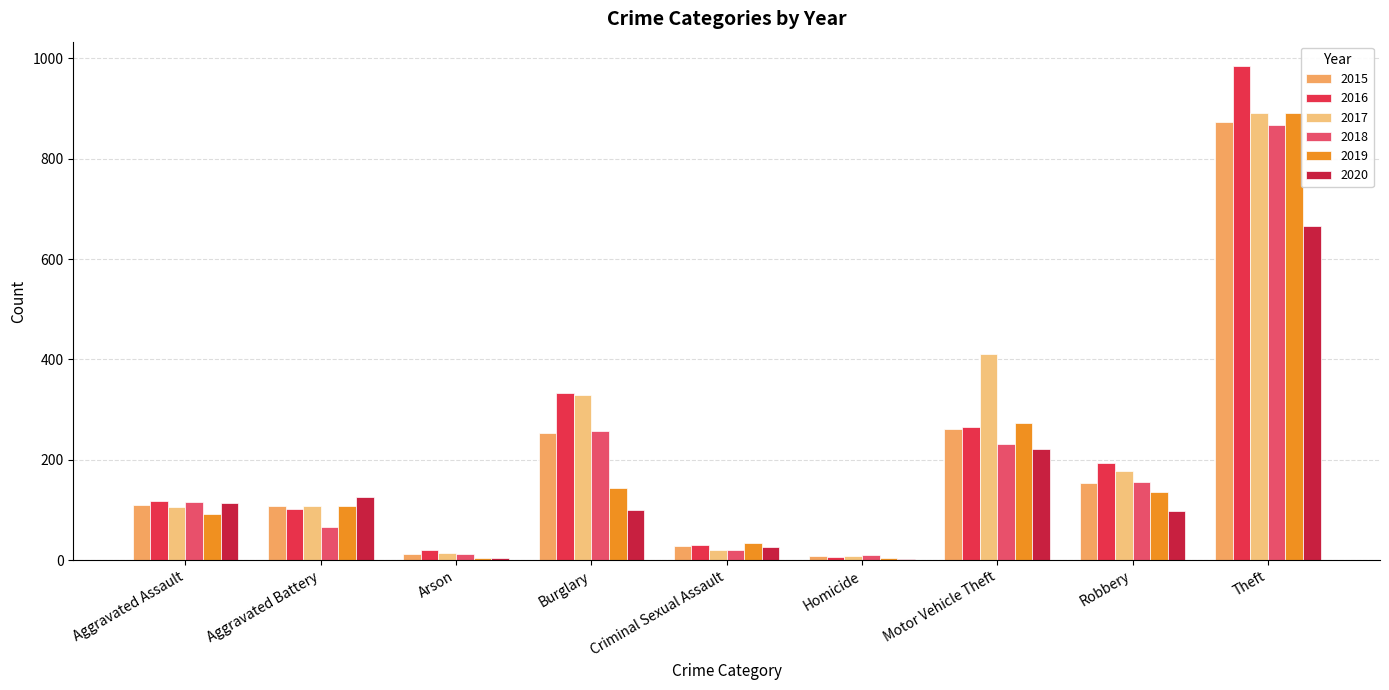

Where does the 2018 series first go above 115?

Burglary